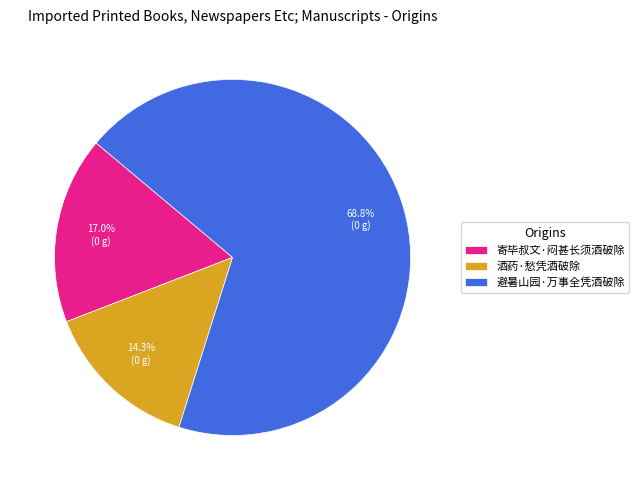

Between 酒药·愁凭酒破除 and 避暑山园·万事全凭酒破除, which is larger?

避暑山园·万事全凭酒破除